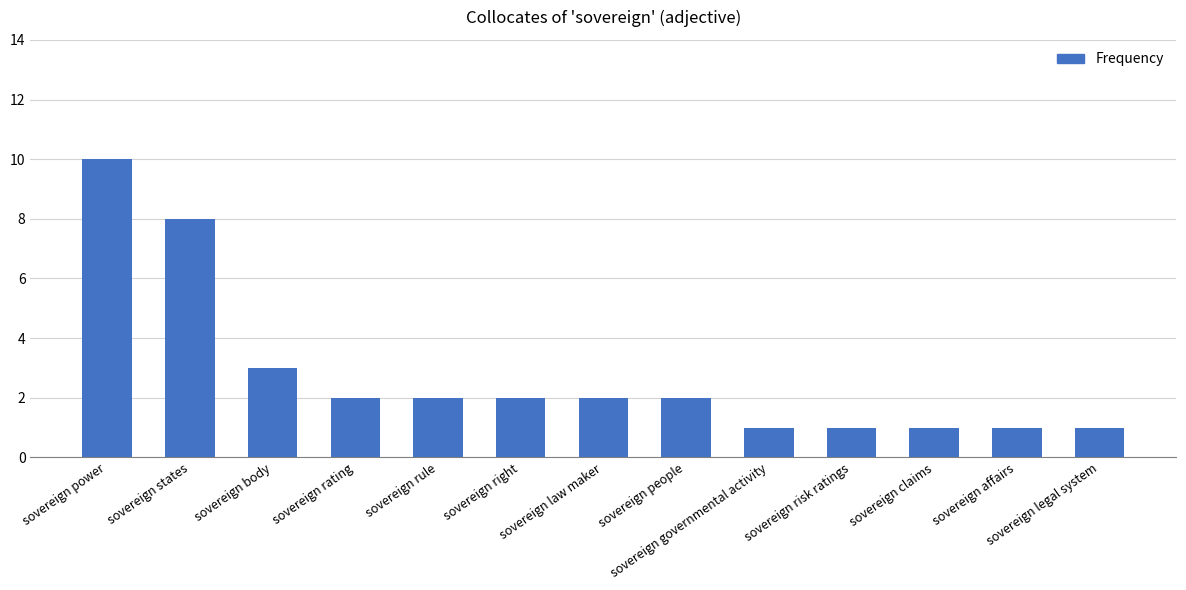

What is the difference between the maximum and second lowest values?

9